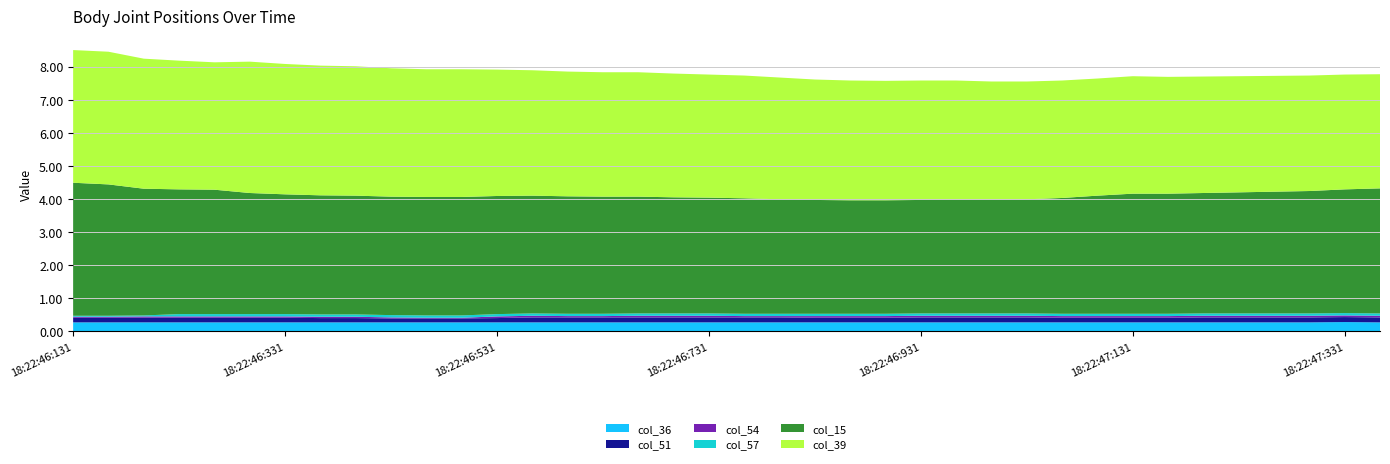

Reading right to left, transcribe all the data shown in this chart.

col_36: 0.3	0.3	0.3	0.3	0.3	0.3	0.3	0.3	0.3	0.3	0.3	0.3	0.3	0.3	0.3	0.3	0.3	0.3	0.3	0.3	0.3	0.3	0.3	0.3	0.3	0.3	0.3	0.3	0.3	0.3	0.3	0.3	0.3	0.3	0.3	0.3	0.3	0.3
col_51: 0.1	0.1	0.1	0.1	0.1	0.1	0.1	0.1	0.1	0.1	0.1	0.1	0.1	0.1	0.1	0.1	0.1	0.1	0.1	0.1	0.1	0.1	0.1	0.1	0.1	0.1	0.1	0.1	0.1	0.1	0.1	0.1	0.1	0.1	0.1	0.1	0.1	0.1
col_54: 0.1	0.1	0.1	0.1	0.1	0.1	0.1	0.1	0.1	0.1	0.1	0.1	0.1	0.1	0.1	0.1	0.1	0.0	0.0	0.1	0.1	0.1	0.0	0.0	0.1	0.1	0.0	0.0	0.0	0.0	0.0	0.0	0.0	0.0	0.0	0.0	0.0	0.0
col_57: 0.1	0.1	0.1	0.1	0.1	0.1	0.1	0.1	0.1	0.1	0.1	0.1	0.1	0.1	0.1	0.1	0.1	0.1	0.1	0.1	0.1	0.1	0.1	0.1	0.1	0.1	0.1	0.1	0.1	0.1	0.1	0.1	0.1	0.1	0.1	0.0	0.0	0.0
col_15: 3.8	3.7	3.7	3.7	3.7	3.6	3.6	3.6	3.6	3.5	3.5	3.4	3.4	3.4	3.4	3.4	3.4	3.5	3.5	3.5	3.5	3.5	3.5	3.5	3.6	3.6	3.6	3.6	3.6	3.6	3.6	3.6	3.7	3.8	3.8	3.8	4.0	4.0
col_39: 3.5	3.5	3.5	3.5	3.5	3.5	3.5	3.5	3.5	3.5	3.6	3.6	3.6	3.6	3.6	3.6	3.6	3.7	3.7	3.7	3.7	3.8	3.8	3.8	3.8	3.8	3.9	3.9	3.9	3.9	3.9	3.9	4.0	3.9	3.9	3.9	4.0	4.0